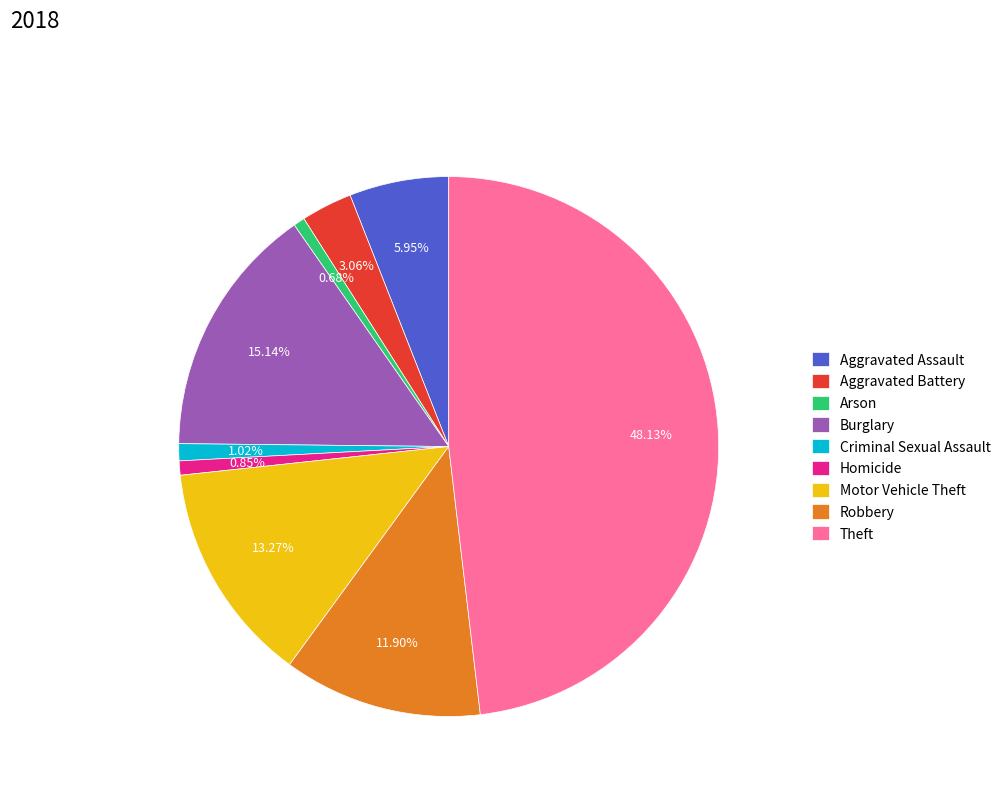

Between Aggravated Assault and Theft, which is larger?

Theft